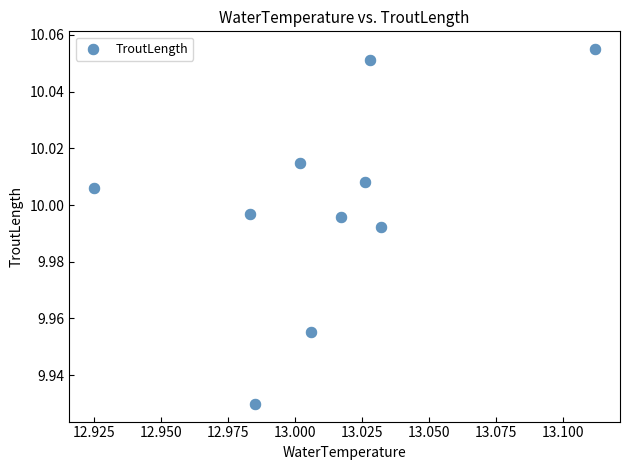

What is the average X value?

13.0